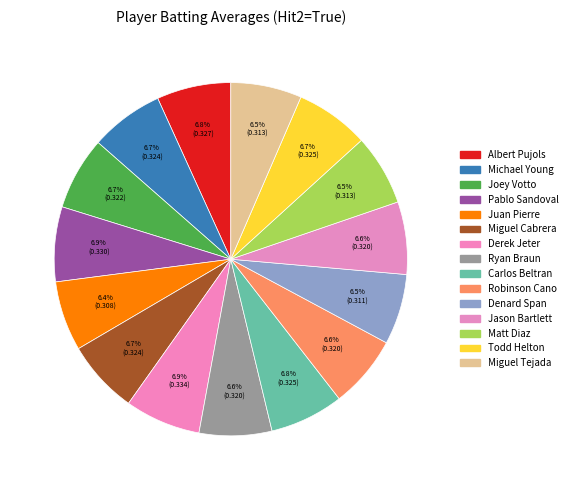

Which category has the biggest portion of the pie?

Derek Jeter